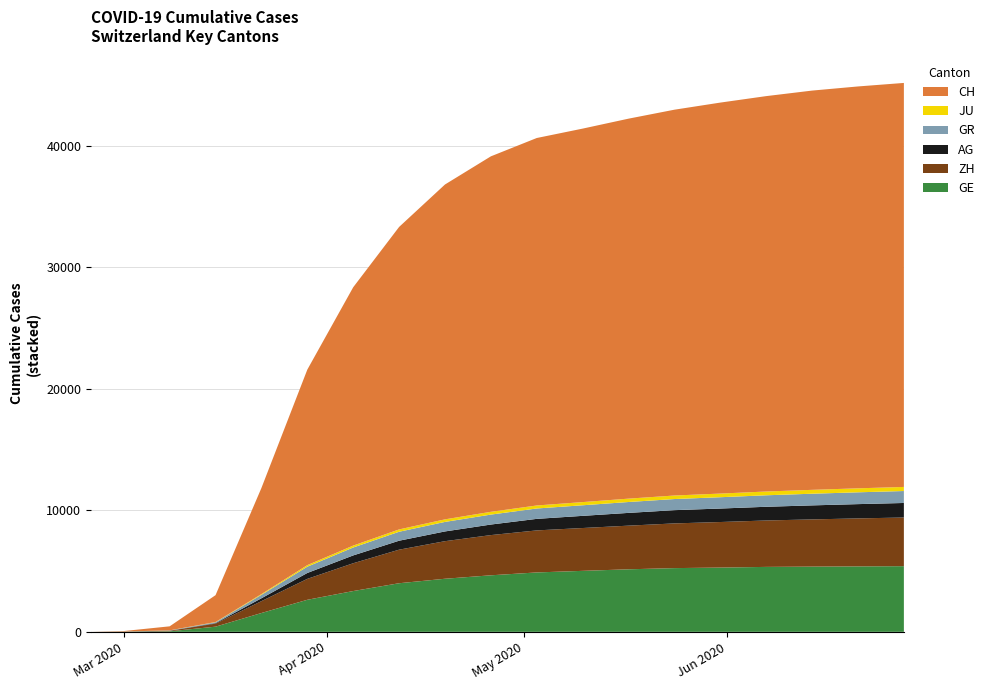

Reading right to left, what are all the values shown in this chart?

GE: 5406	5388	5369	5346	5290	5246	5148	5020	4890	4654	4370	4001	3358	2638	1549	425	44	9	0
ZH: 4005	3950	3886	3821	3750	3680	3593	3526	3460	3310	3093	2762	2289	1722	978	250	40	7	0
AG: 1197	1176	1155	1128	1110	1091	1051	1002	950	869	802	738	644	485	235	43	14	4	0
GR: 984	972	960	946	932	915	896	871	854	819	783	737	651	519	284	71	18	6	0
JU: 336	328	319	311	300	290	277	262	248	228	212	193	158	127	61	19	5	1	0
CH: 33259	33084	32868	32550	32187	31762	31281	30746	30251	29264	27566	24900	21267	16094	8736	2211	332	38	0